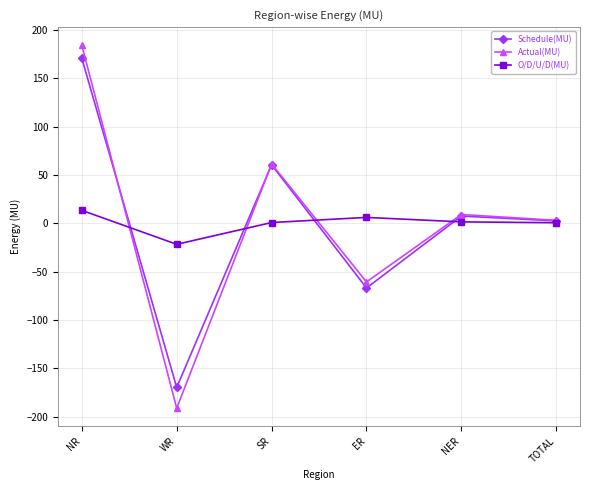

How many values in the O/D/U/D(MU) series are below 1?

3